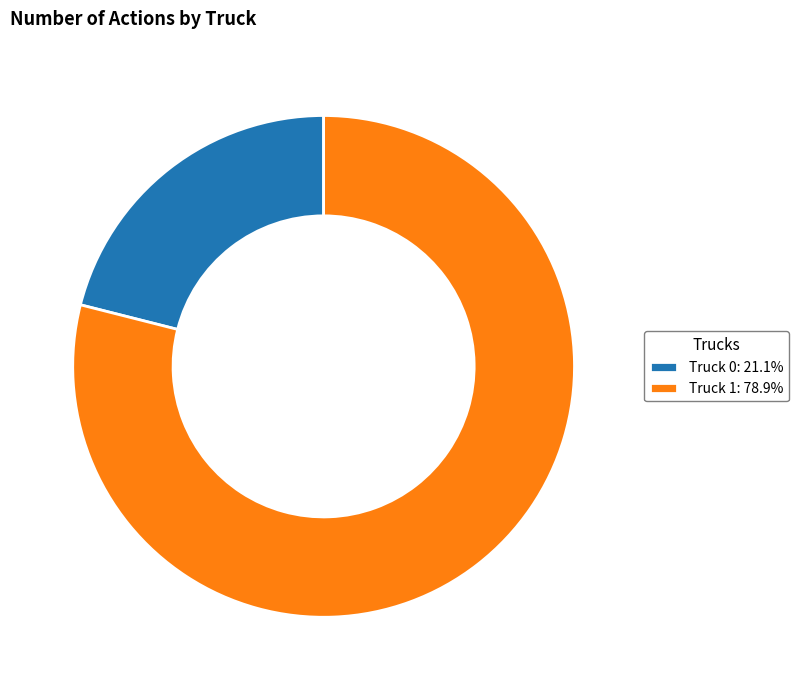

True or false: Truck 0 accounts for 21% of the total.

True